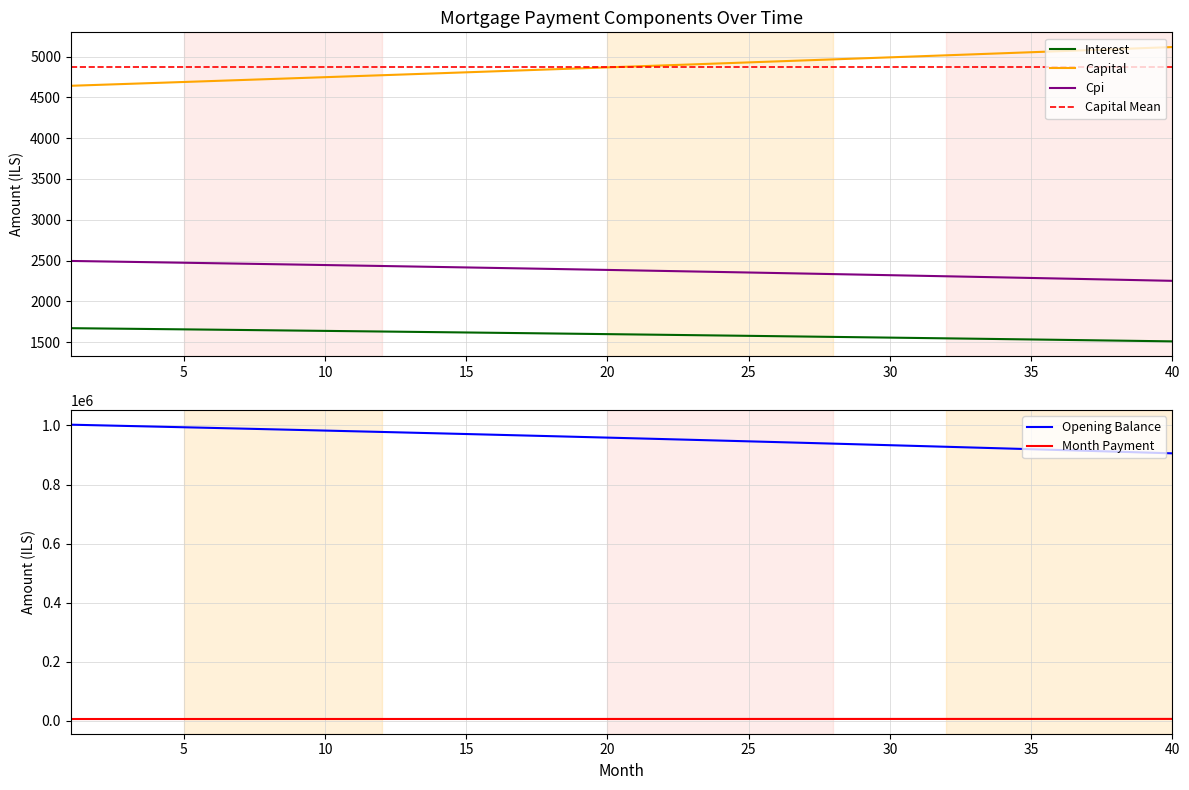

True or false: interest has more than 1 points higher than both neighbors.

False